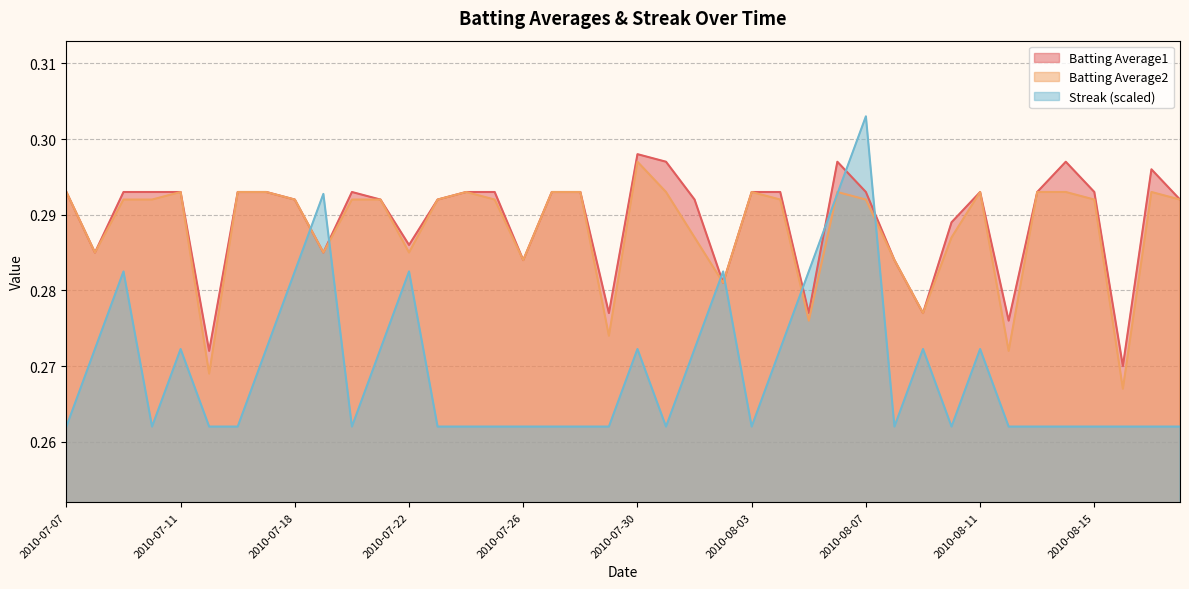

At which category does the chart reach its minimum across all series?

2010-07-07